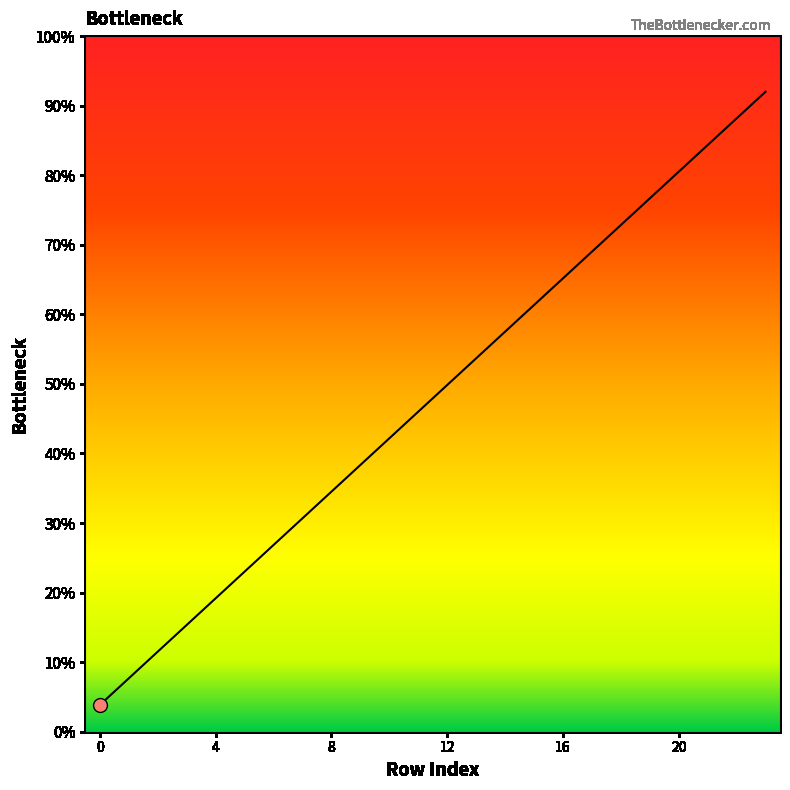

How many values are below 49?

12